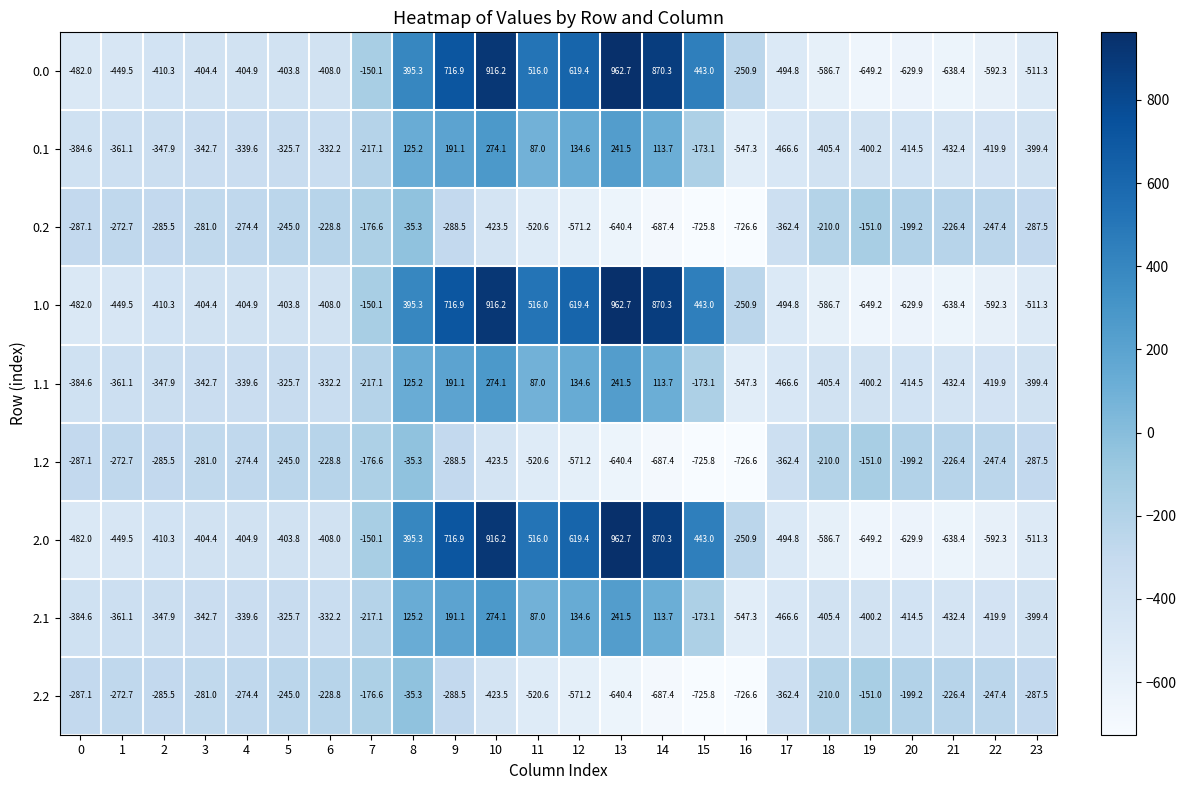

What is the difference between the highest and lowest values at 2?

124.8